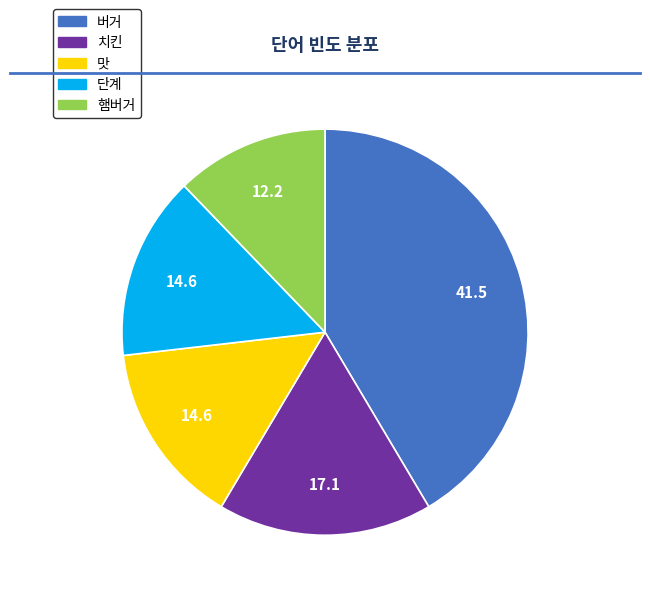

Is the sum of 단계 and 버거 greater than half?

Yes